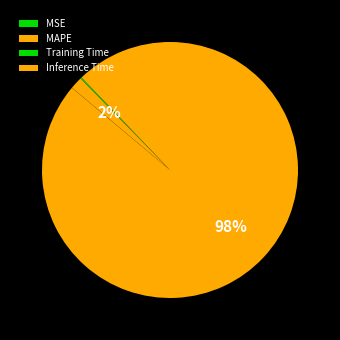

What percentage is the Inference Time slice, to the nearest percent?

2%